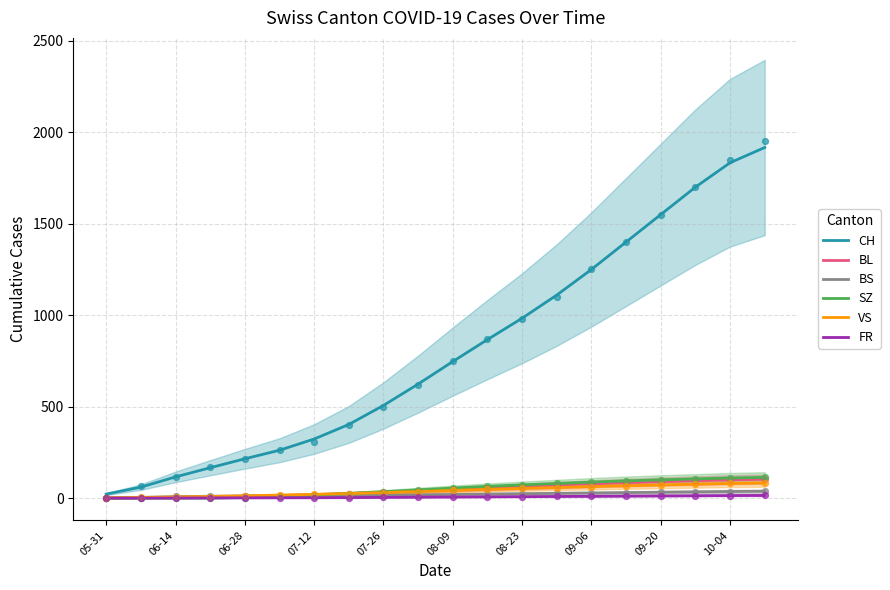

Which series contains the highest Y value?

CH